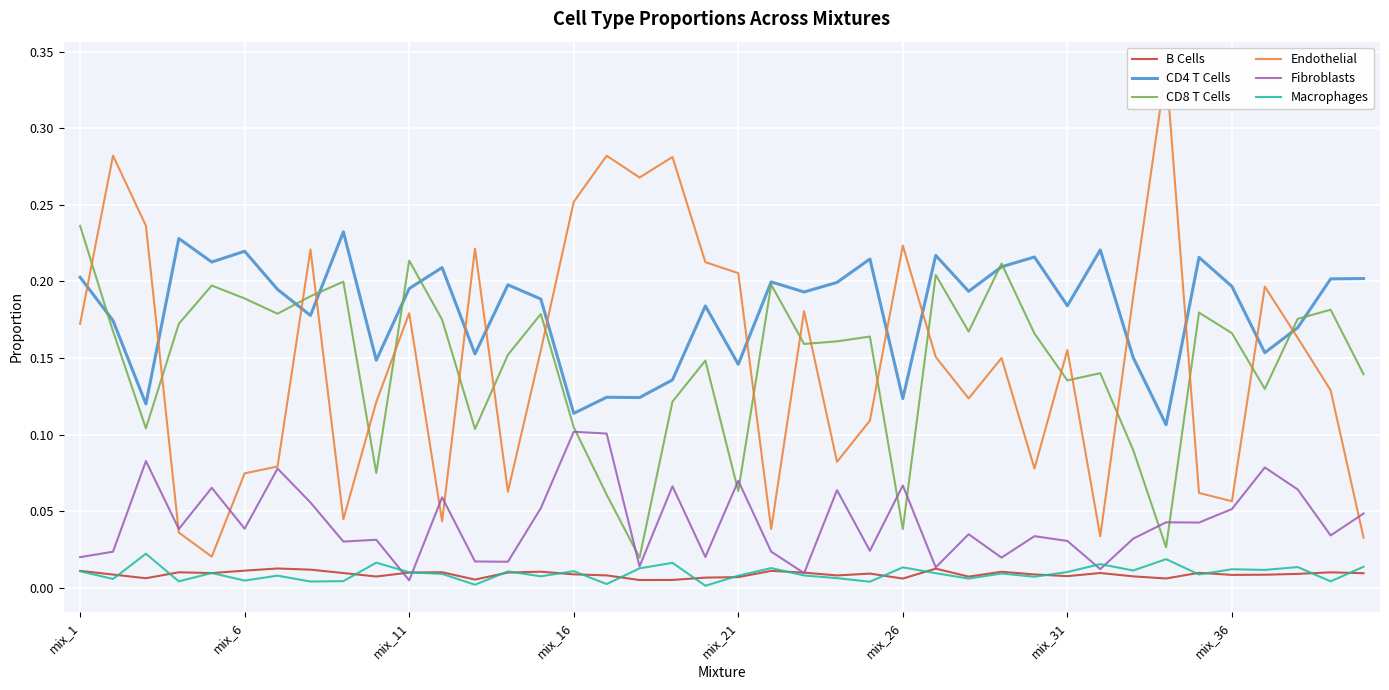

The CD4 T Cells series shows 0.2 at mix_1. True or false?

True